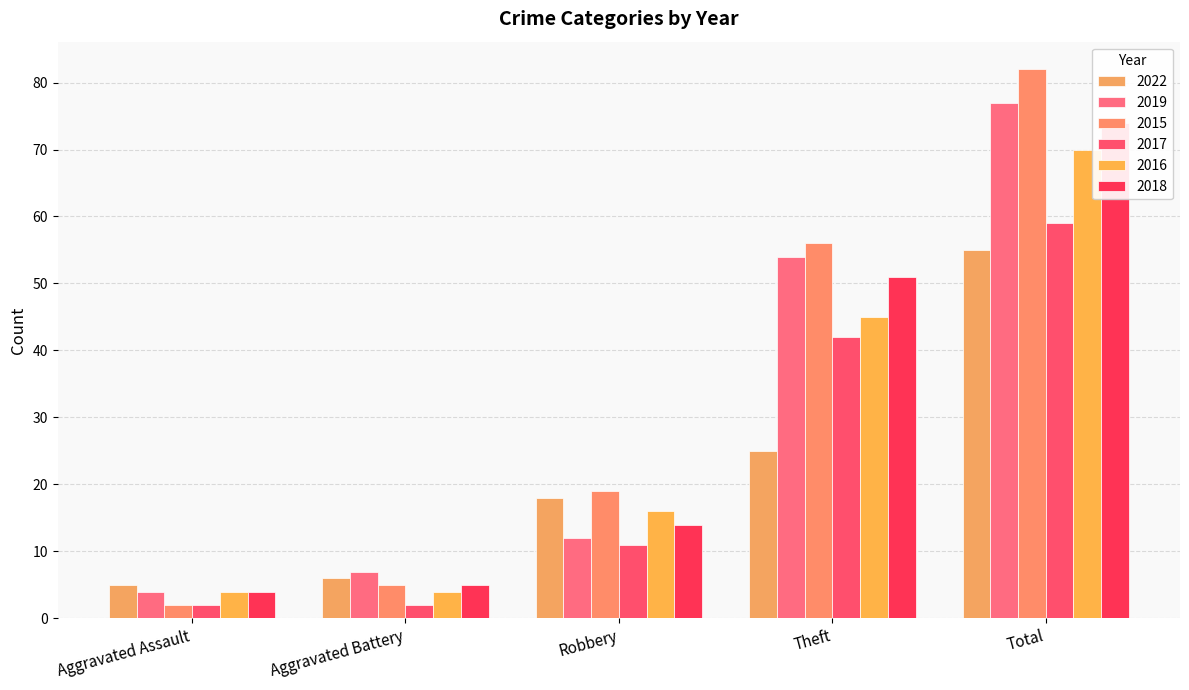

What is the average value of the 2016 series?

28